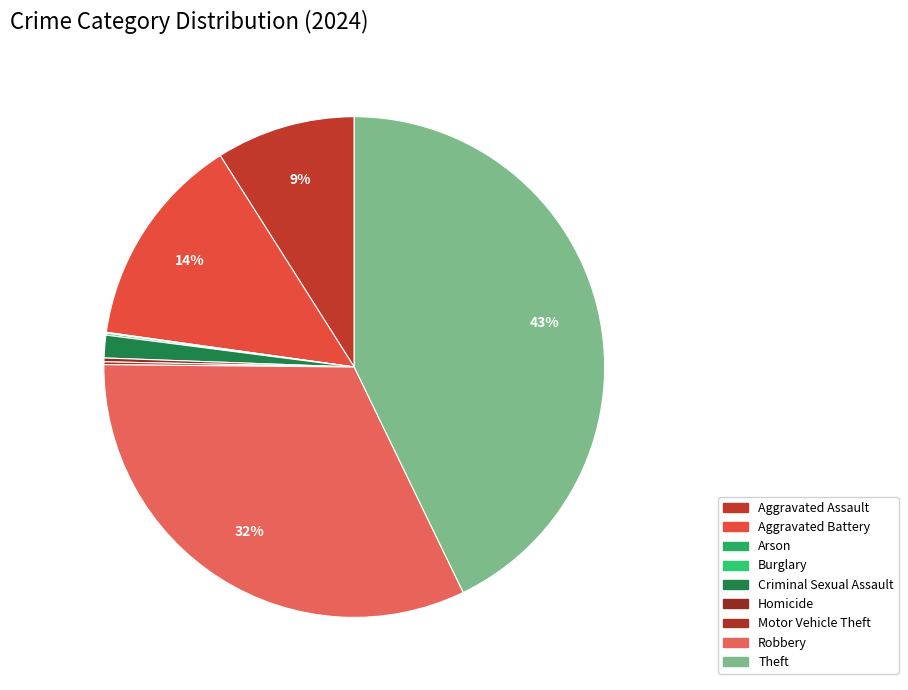

What is the ratio of the value at Homicide to the value at Criminal Sexual Assault?

0.2